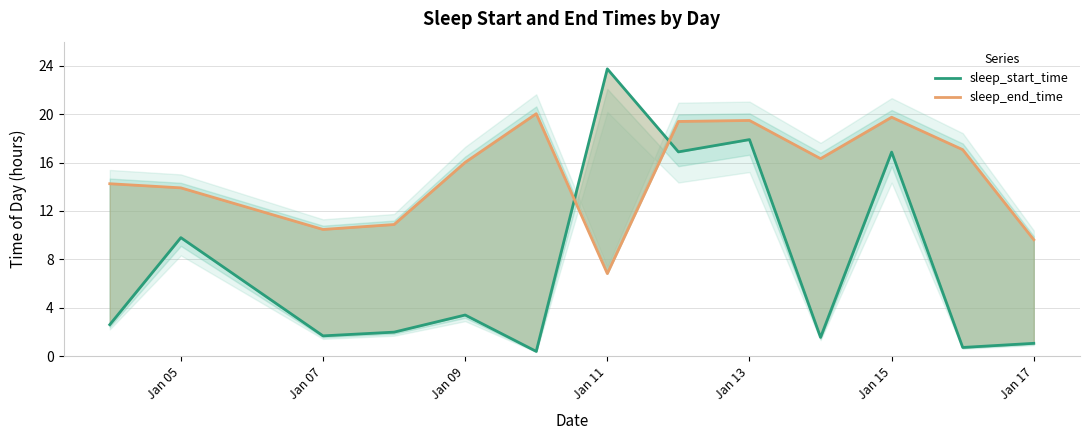

What is the difference between the maximum and second lowest values in the sleep_end_time series?

10.4